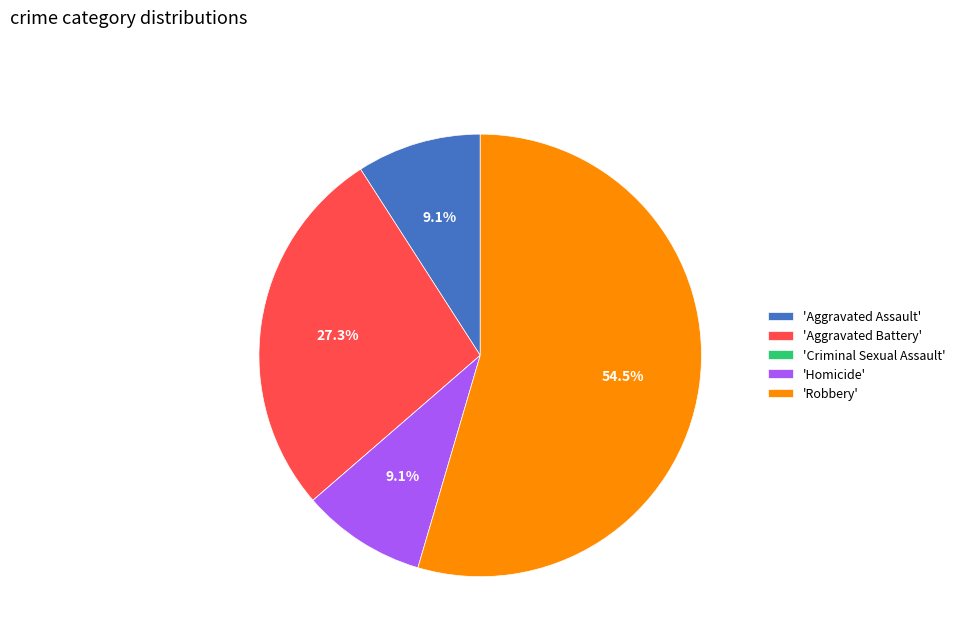

What is the largest slice in the pie chart?

'Robbery'